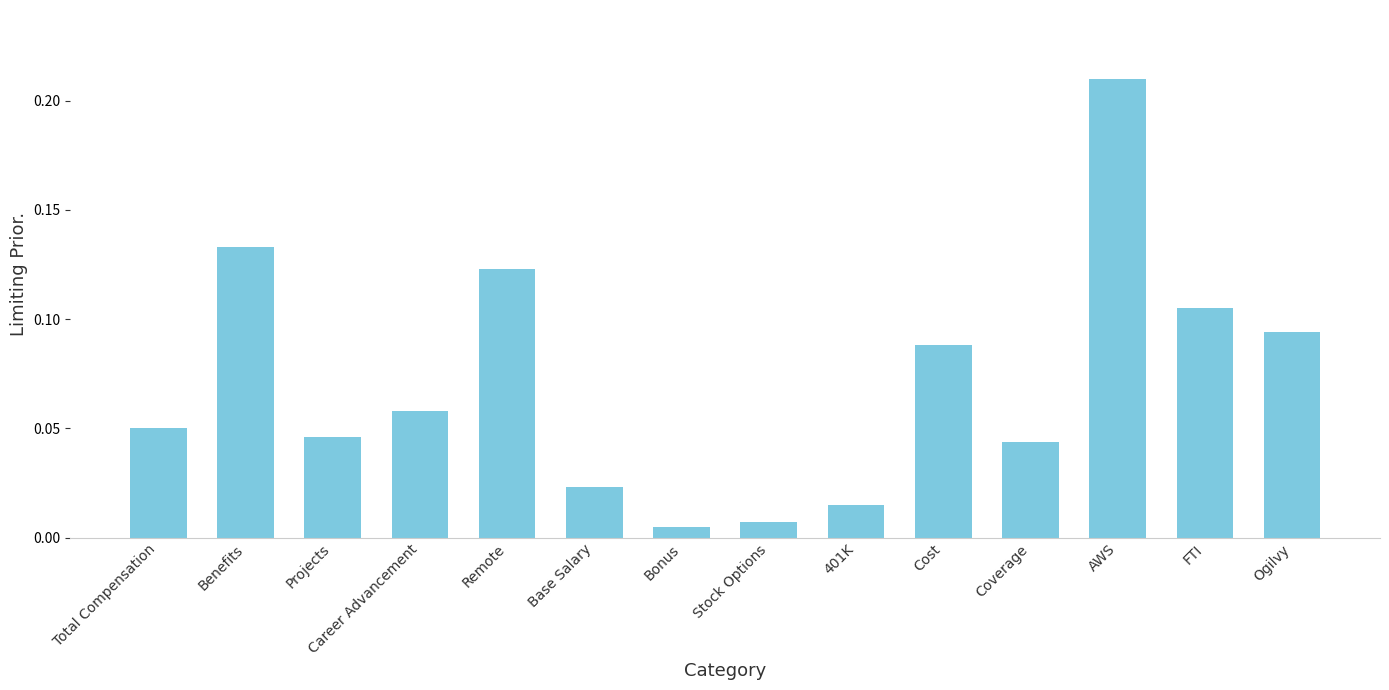

What is the sum of all values?

1.0